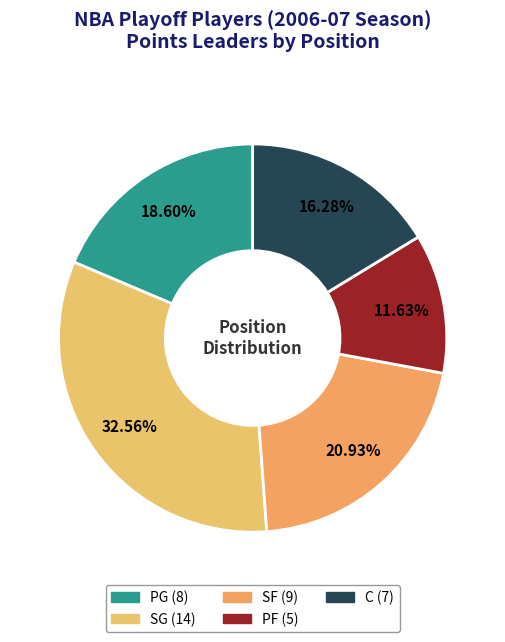

Rank the categories by value from lowest to highest.

PF, C, PG, SF, SG